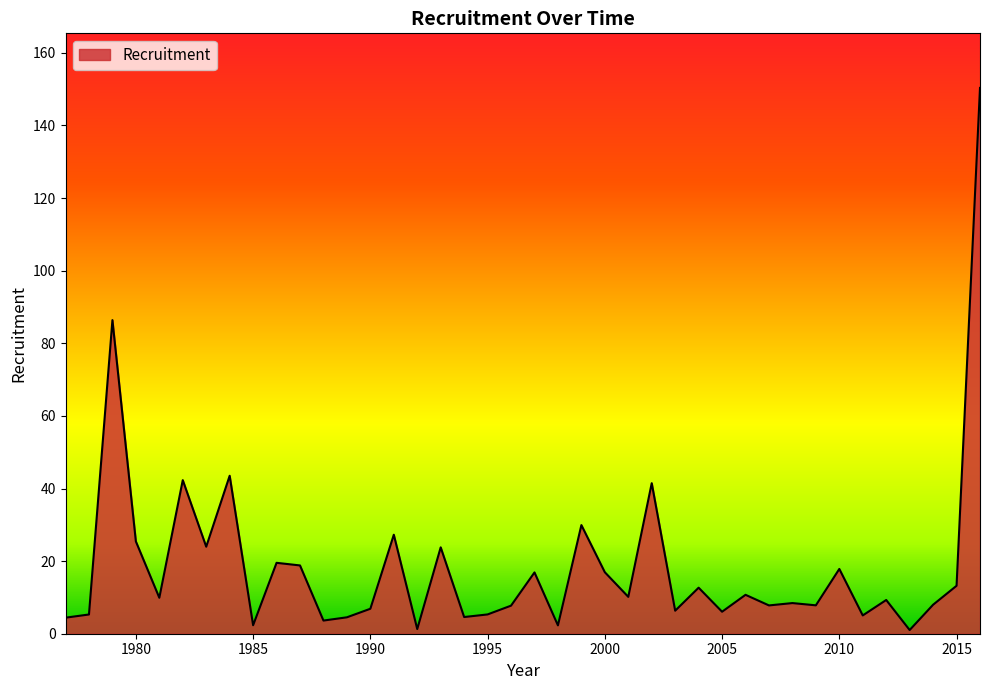

What is the difference between the maximum and minimum values?

149.3